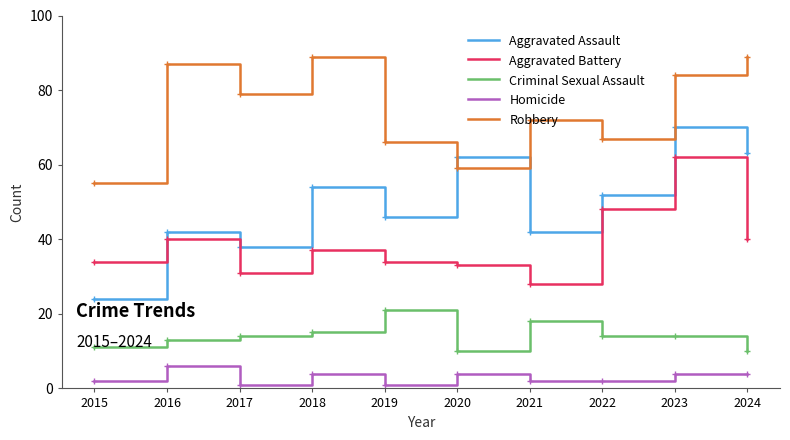

Where is Aggravated Assault nearest to the value 47?

2019